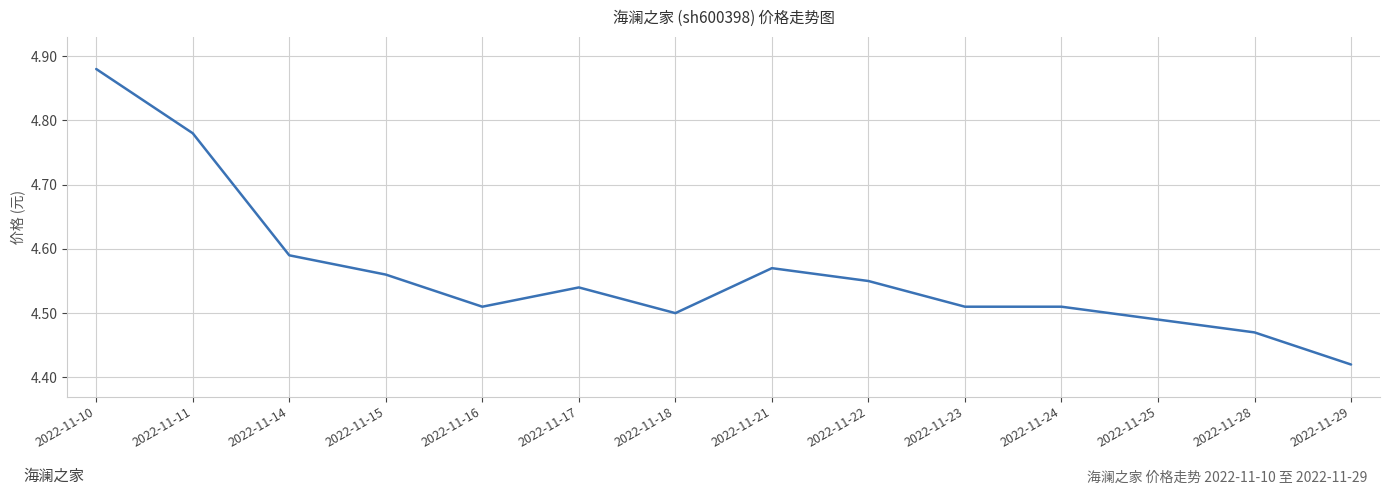

Between 2022-11-21 and 2022-11-11, which is larger?

2022-11-11